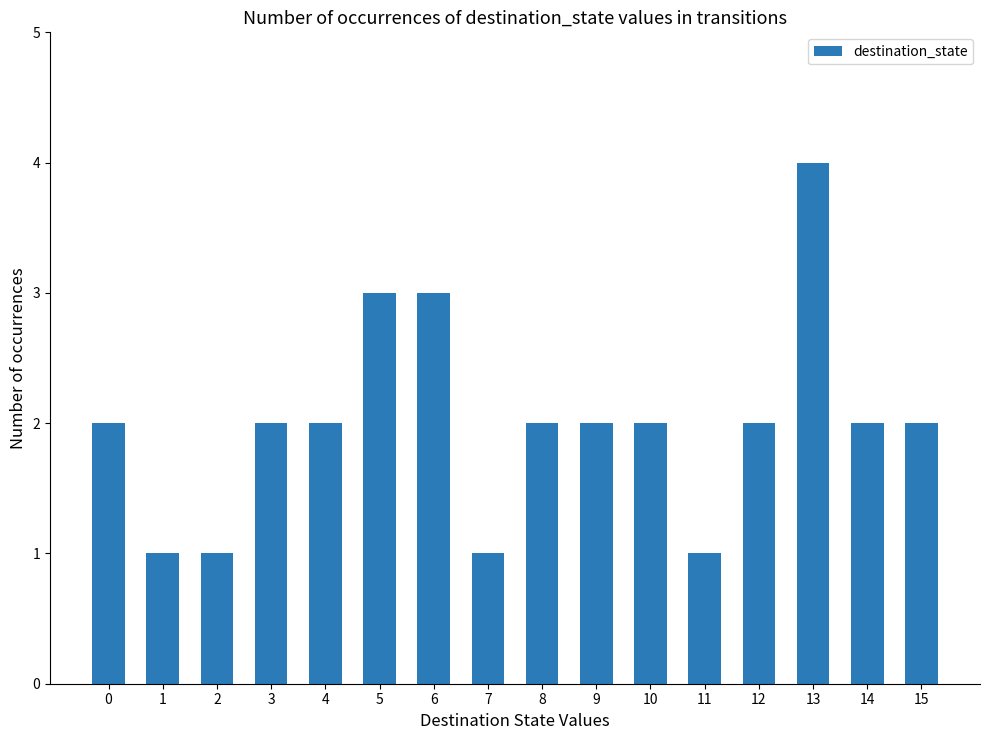

What is the minimum value shown in the chart?

1